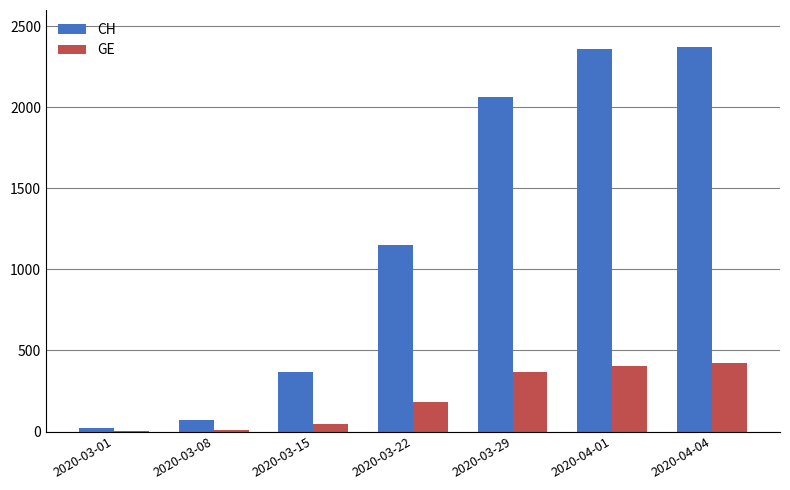

What is the greatest value displayed?

2370